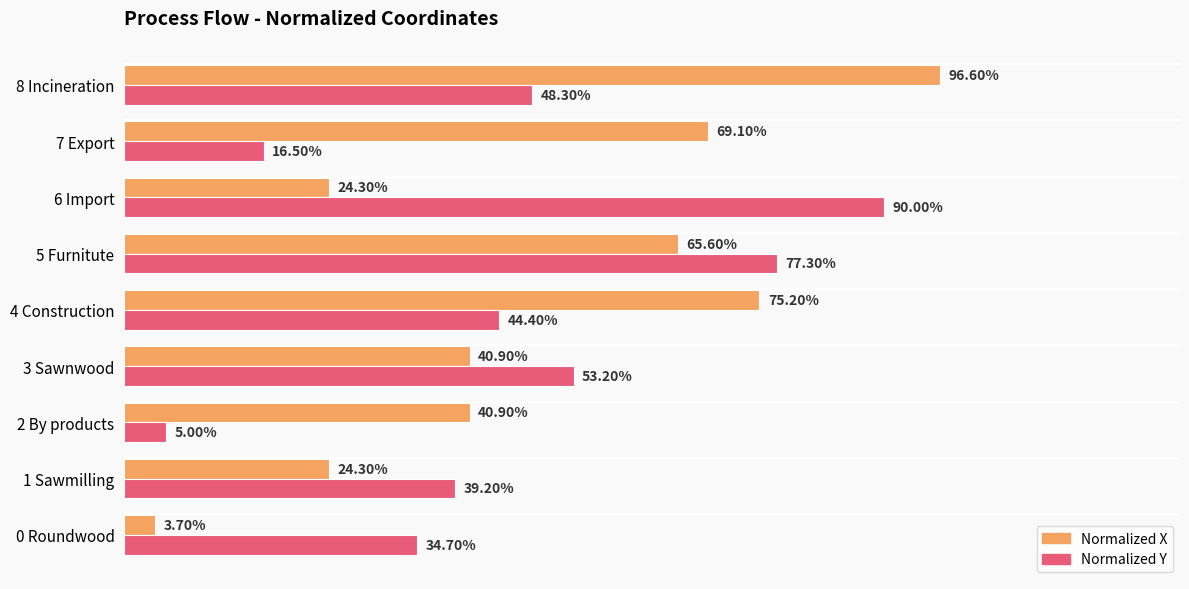

What are all the series names shown in the legend?

Normalized X, Normalized Y